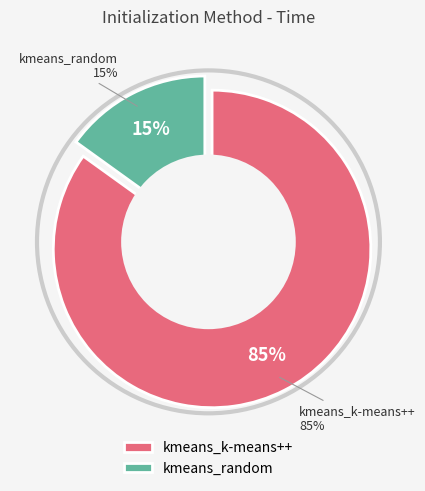

Is the sum of kmeans_k-means++ and kmeans_random greater than half?

Yes